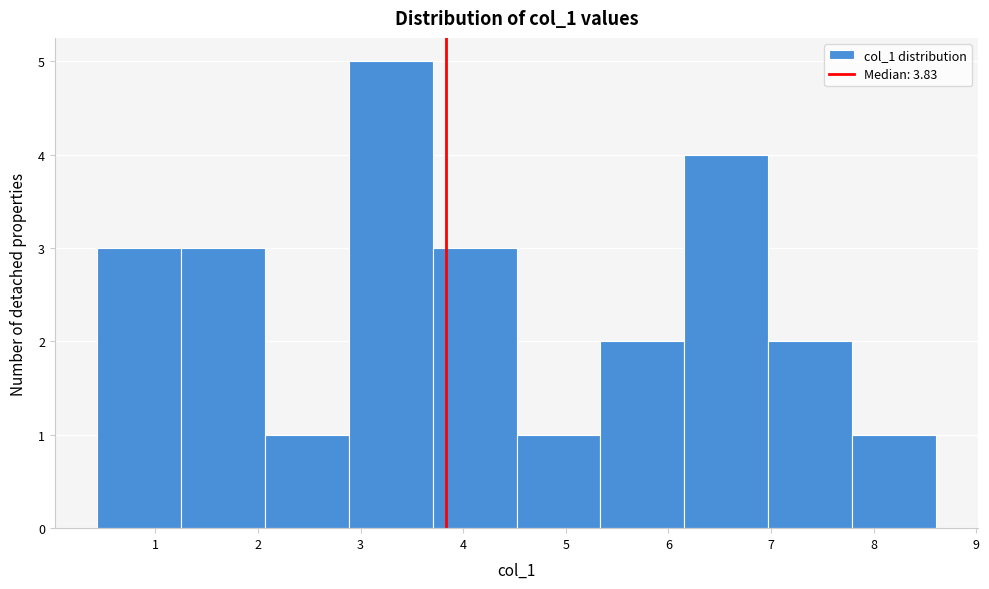

What is the height of the bar covering 1.2 to 2.1 on the x-axis? Neither the bar edges nor the heights are printed on the chart, so give them approximately, as read against the axes.

3